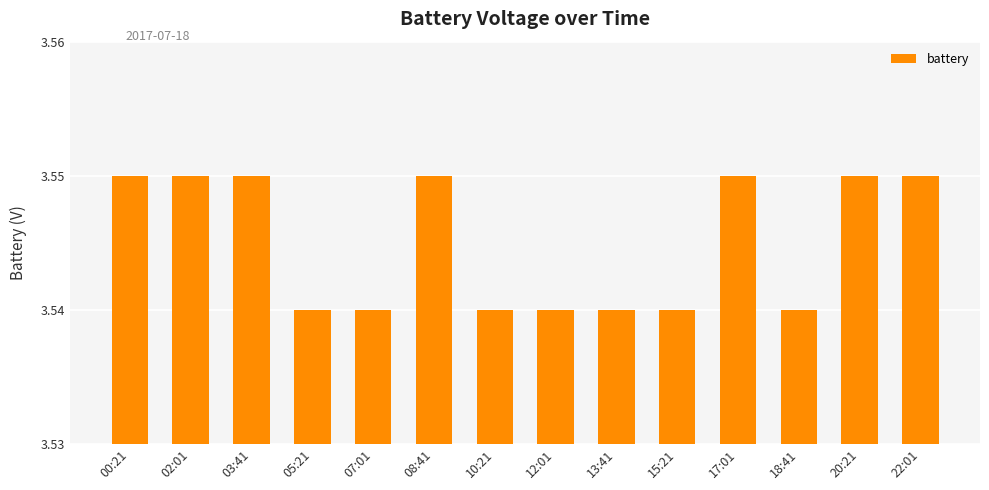

True or false: the data shows 1.3 at 18:41.

False